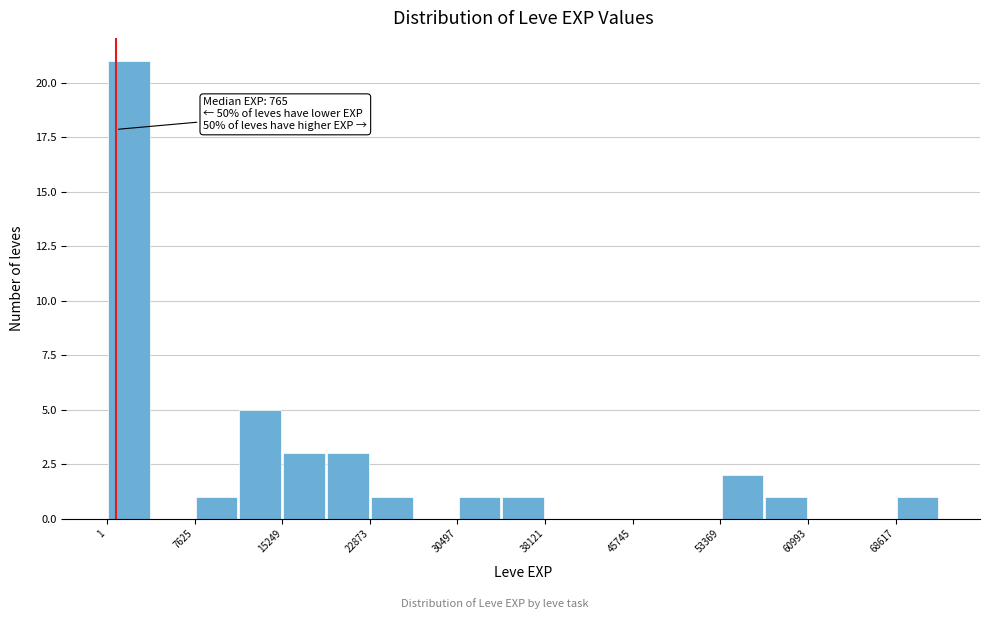

Read against the x-axis, roughly where is the centre of the tallest bar?

2000